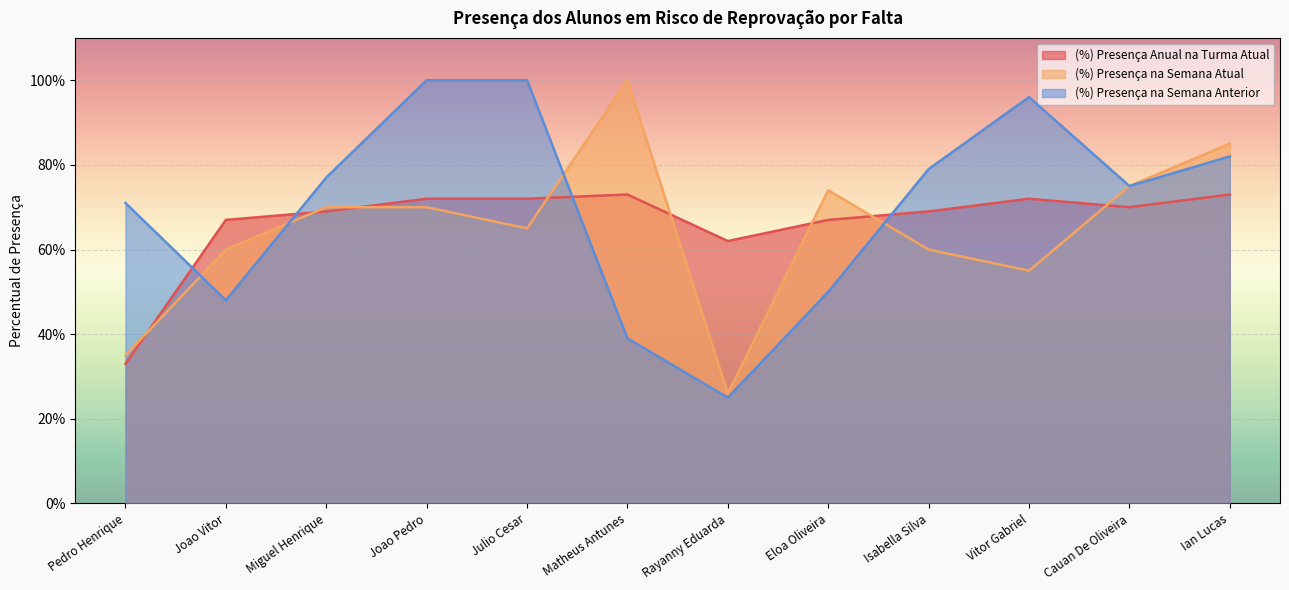

Rank the categories by (%) Presença na Semana Anterior value from highest to lowest.

Joao Pedro, Julio Cesar, Vitor Gabriel, Ian Lucas, Isabella Silva, Miguel Henrique, Cauan De Oliveira, Pedro Henrique, Eloa Oliveira, Joao Vitor, Matheus Antunes, Rayanny Eduarda